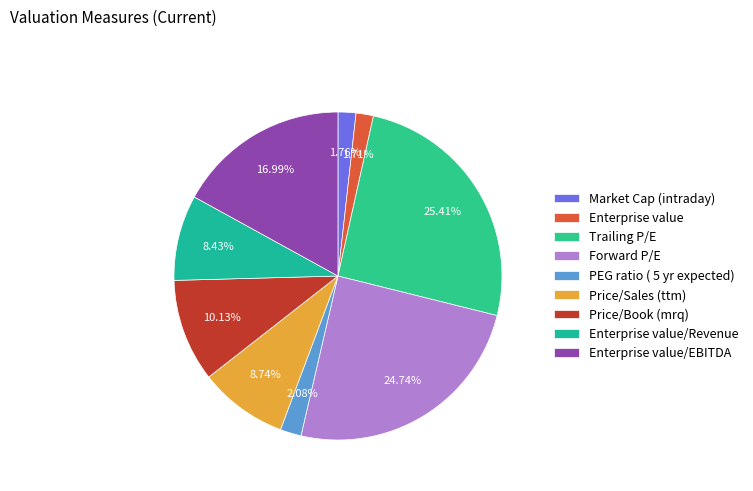

How many segments does this pie chart have?

9